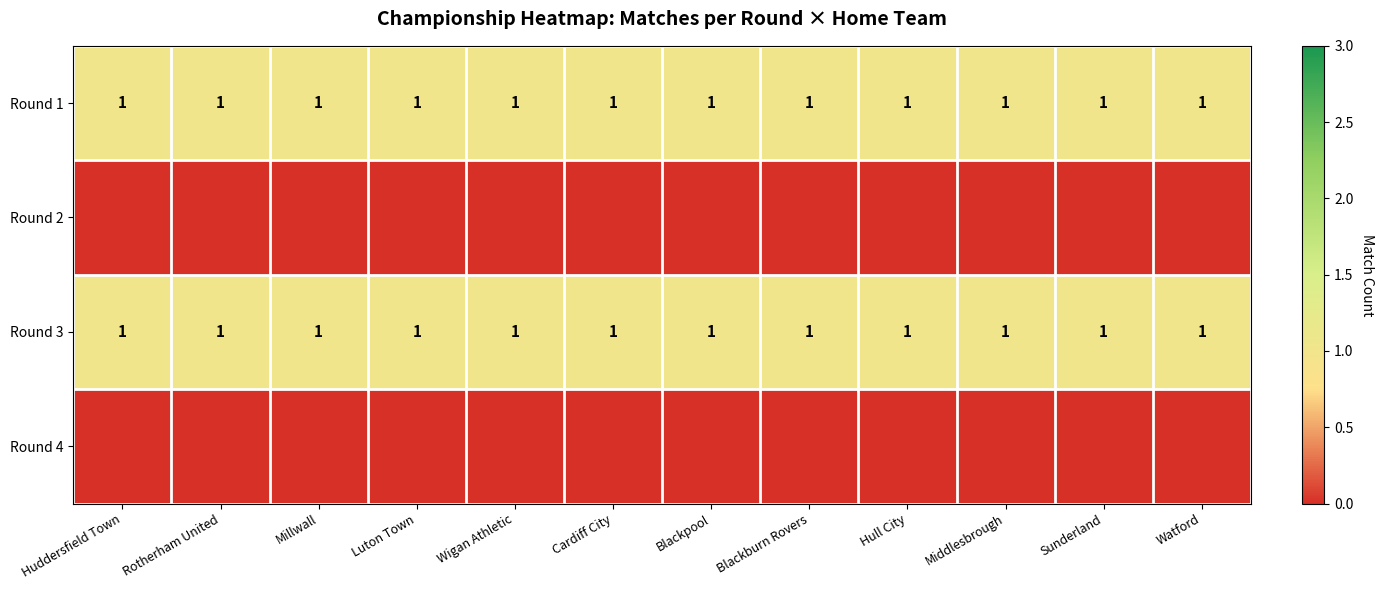

Reading left to right, what are all the values shown in this chart?

row_0: 1	1	1	1	1	1	1	1	1	1	1	1
row_1: 0	0	0	0	0	0	0	0	0	0	0	0
row_2: 1	1	1	1	1	1	1	1	1	1	1	1
row_3: 0	0	0	0	0	0	0	0	0	0	0	0